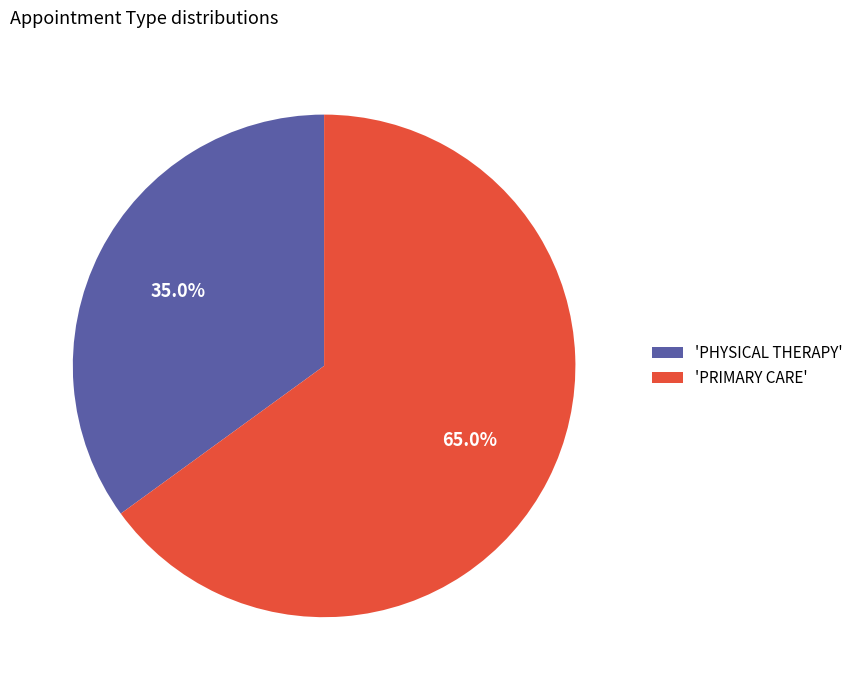

Is there a majority slice in this chart?

Yes